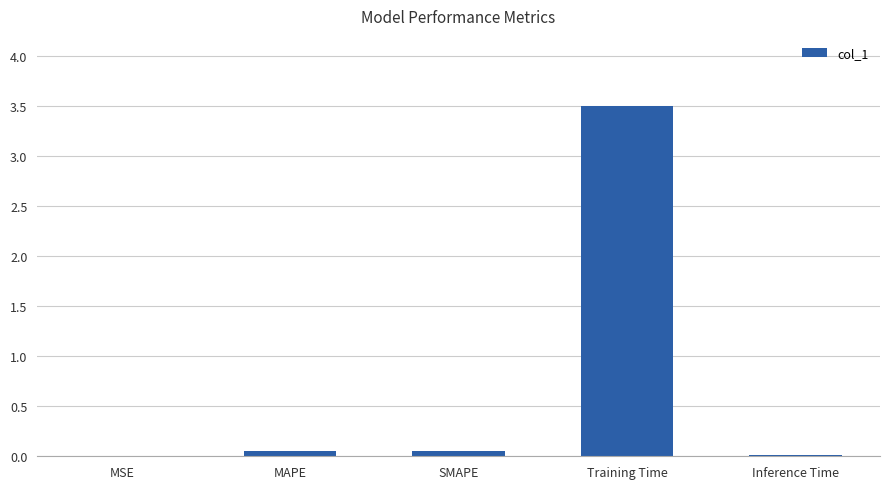

True or false: the data shows 3.5 at Training Time.

True